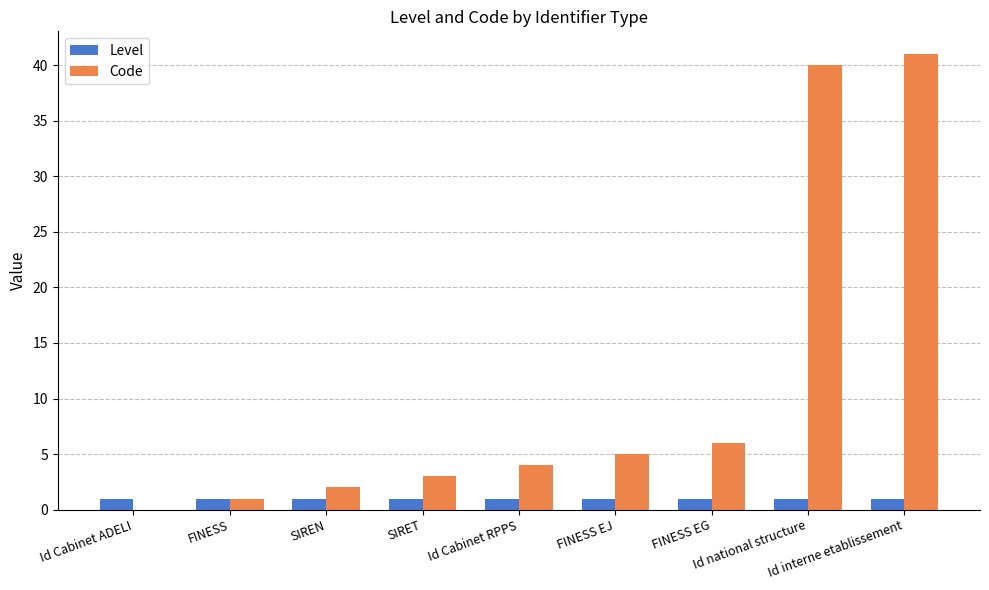

What is the sum of the Level values at FINESS EG and FINESS?

2